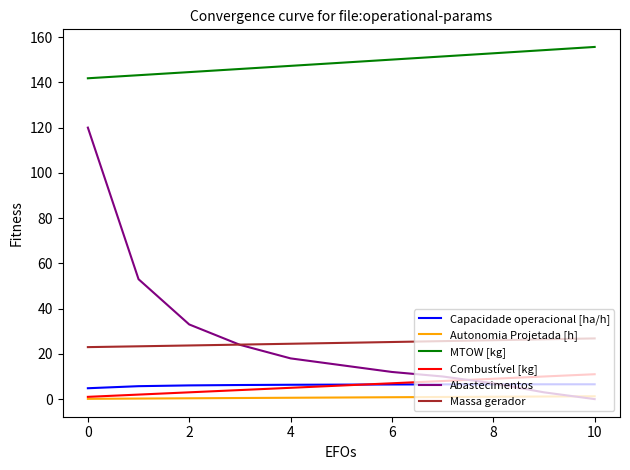

Rank the series by their maximum value, from lowest to highest.

Autonomia Projetada [h], Capacidade operacional [ha/h], Combustível [kg], Massa gerador, Abastecimentos, MTOW [kg]